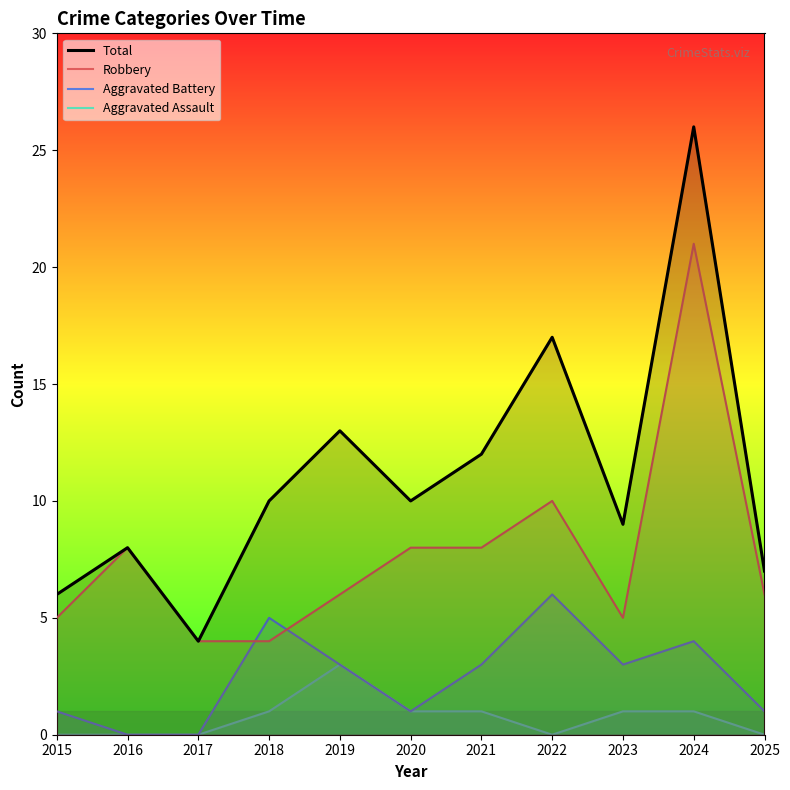

What is the sum of the Robbery values at 2019 and 2015?

11